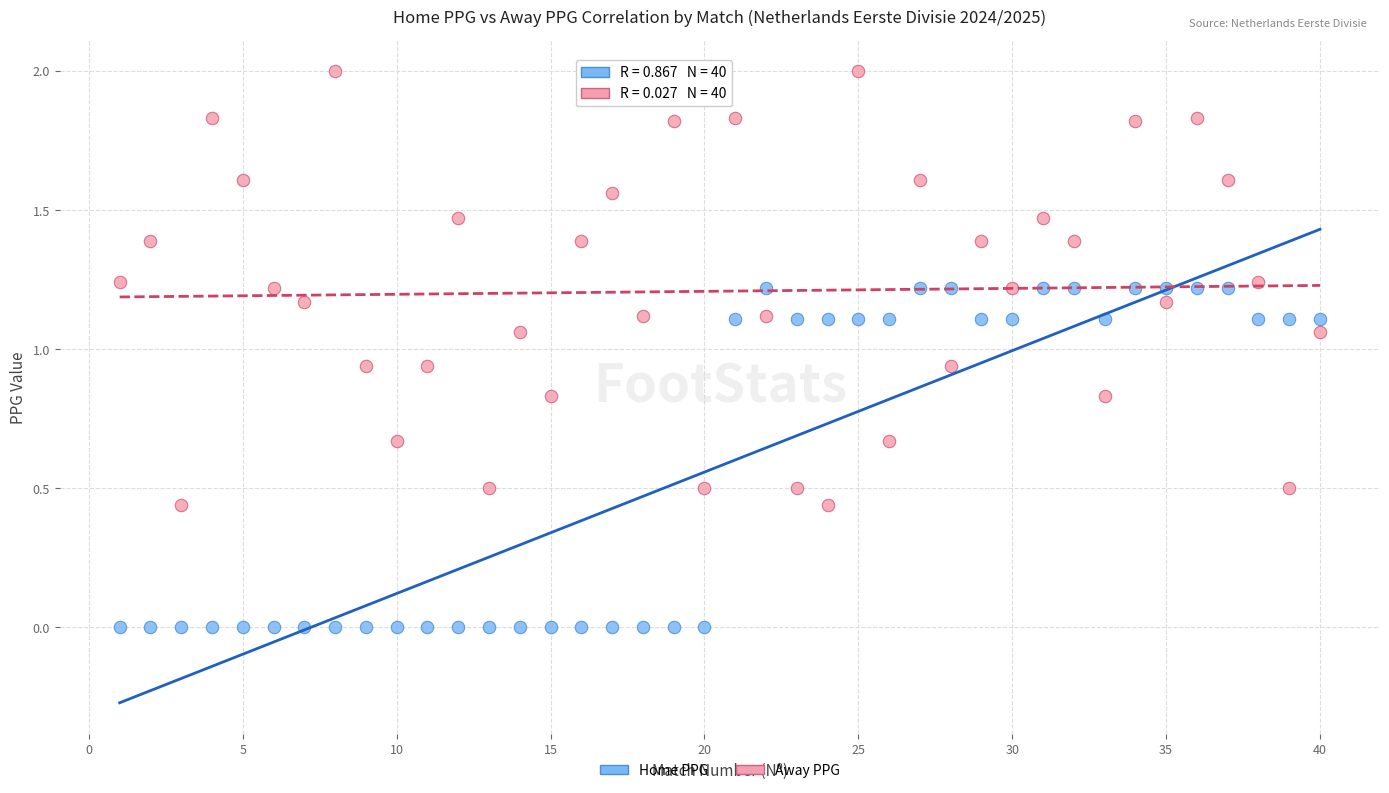

Which series contains the lowest Y value?

Home PPG